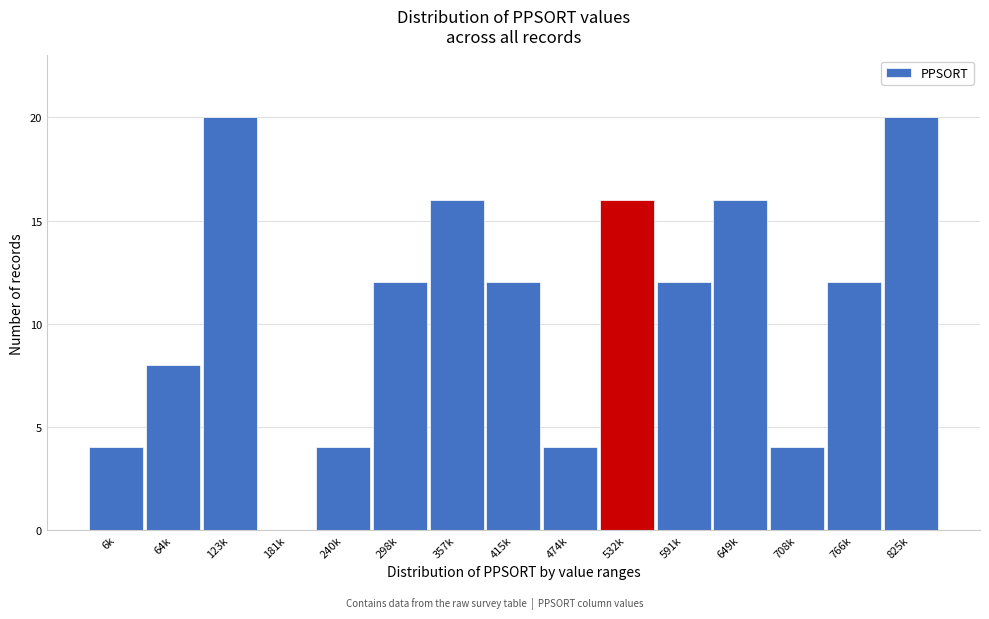

Reading left to right, what are all the values shown in this chart?

6k=4	64k=8	123k=20	181k=0	240k=4	298k=12	357k=16	415k=12	474k=4	532k=16	591k=12	649k=16	708k=4	766k=12	825k=20